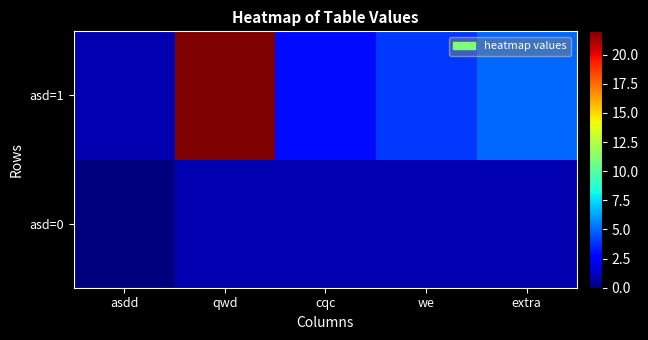

What is the difference between the highest and lowest values at cqc?

2